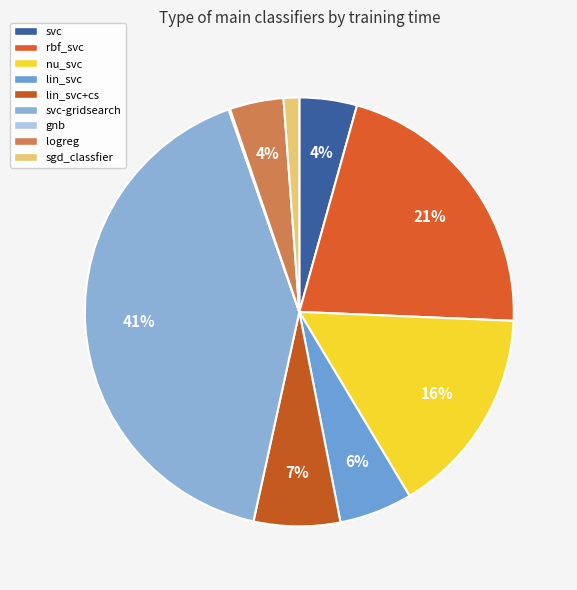

What percentage is the lin_svc slice, to the nearest percent?

6%